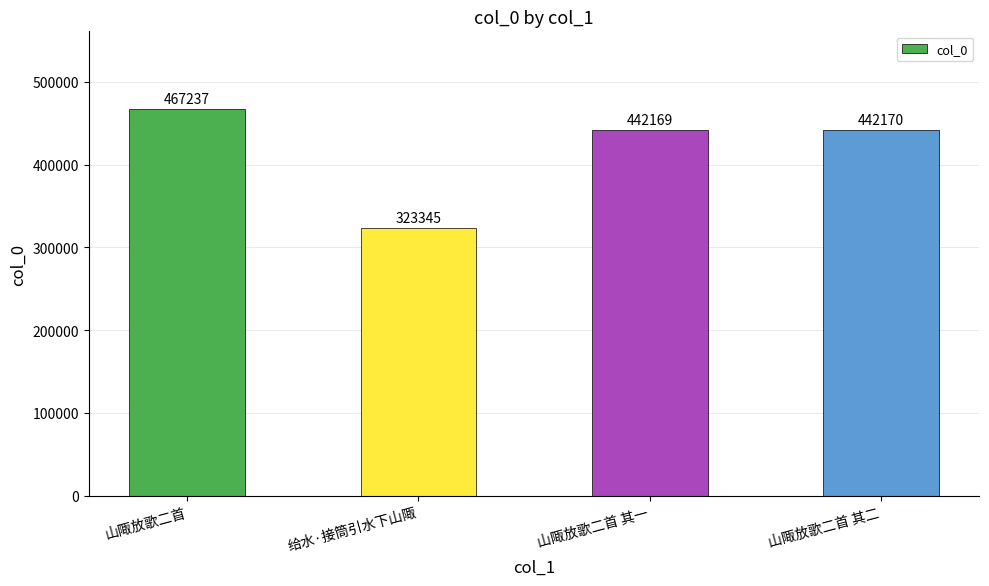

What is the sum of the values at 山陬放歌二首 and 山陬放歌二首 其二?

909407